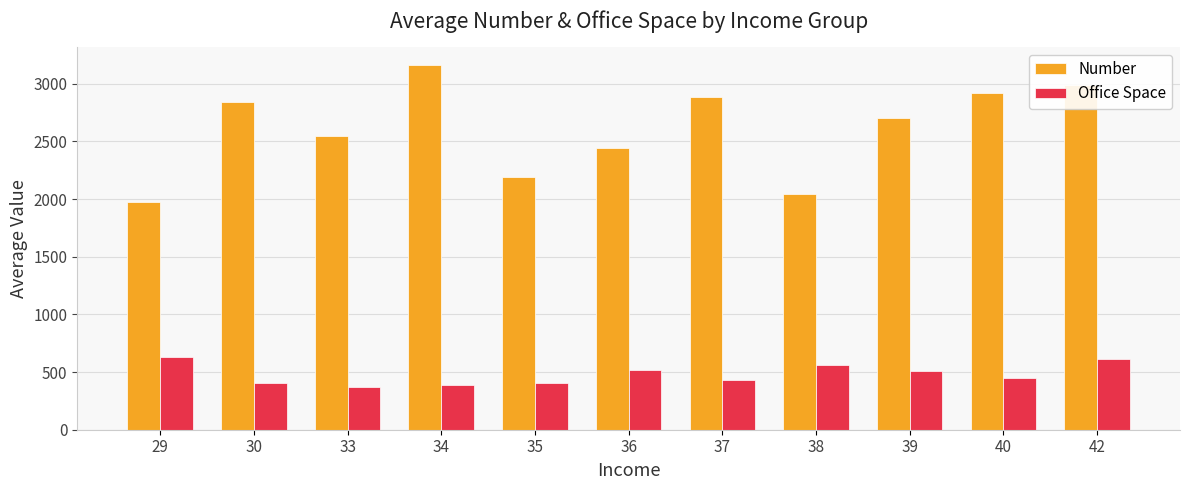

What is the maximum value shown in the chart?

3159.0